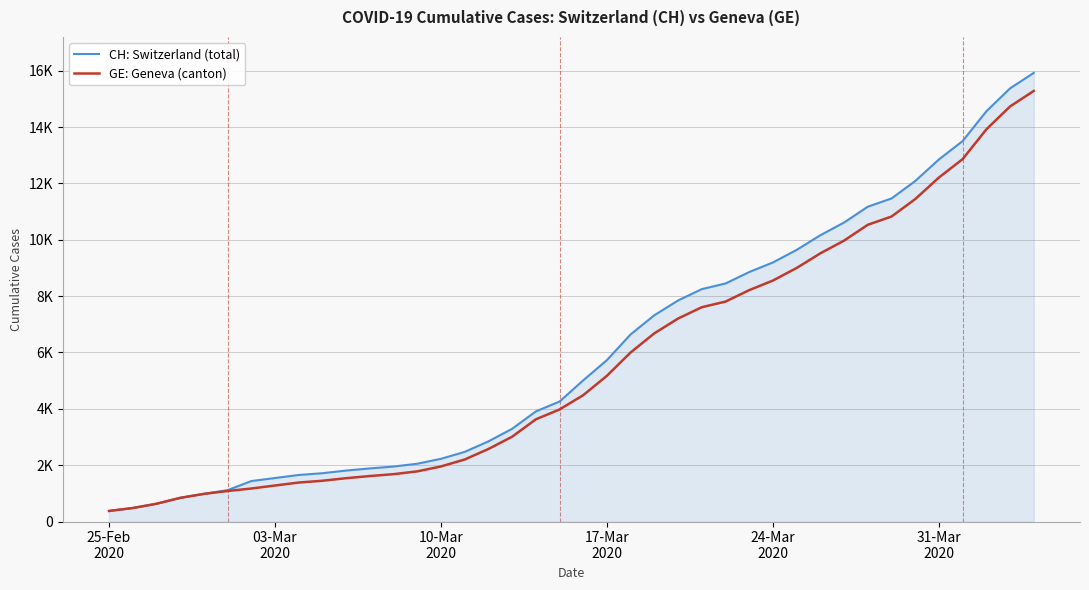

Does the chart display data point markers on the line(s)?

No